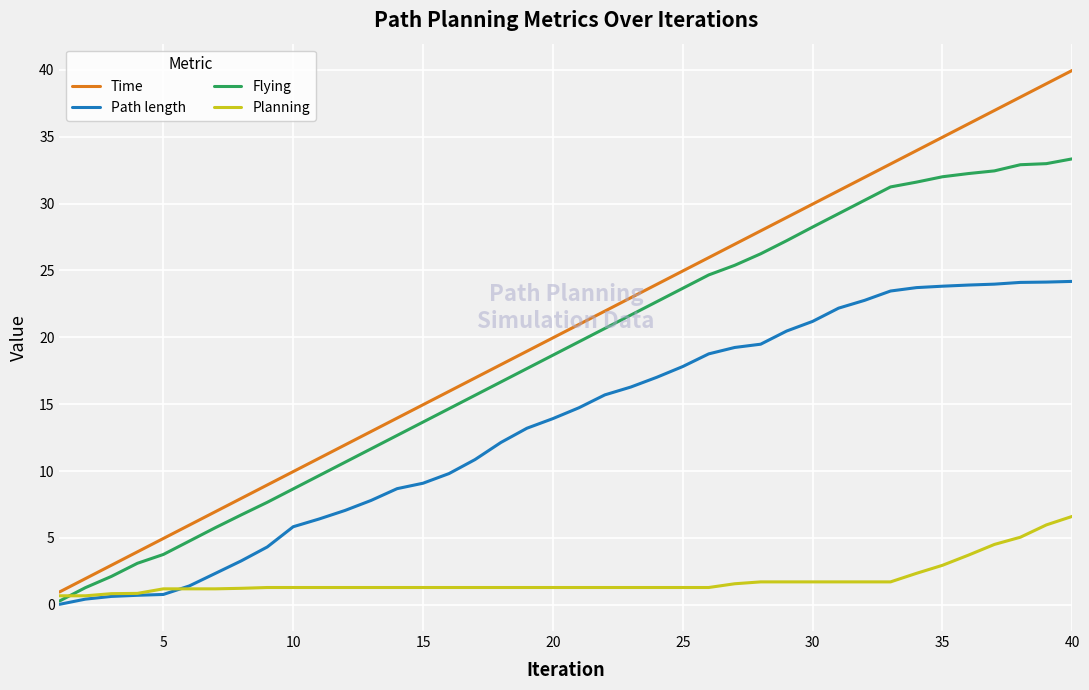

Which series has the widest spread of values?

Time